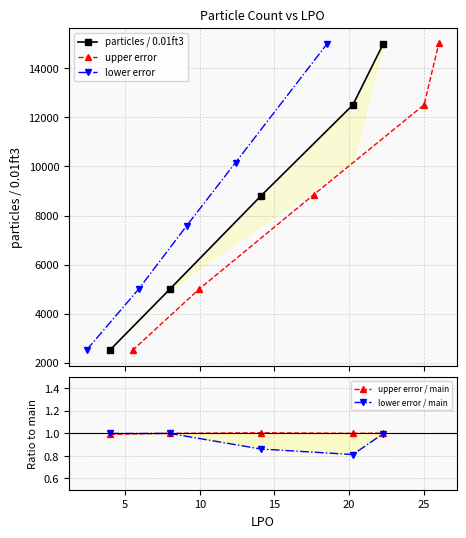

How many data points does each series have?

5